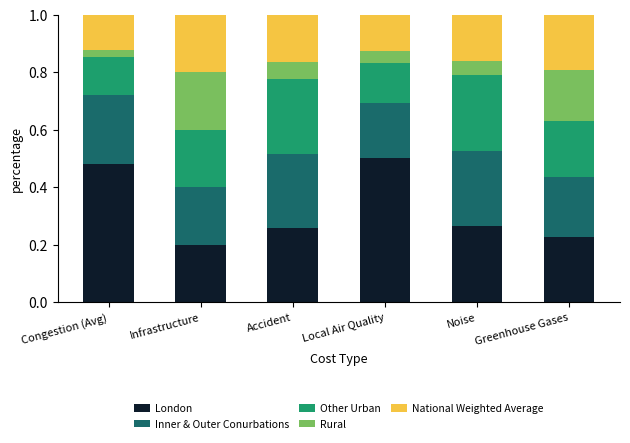

How many distinct data groups are displayed?

5